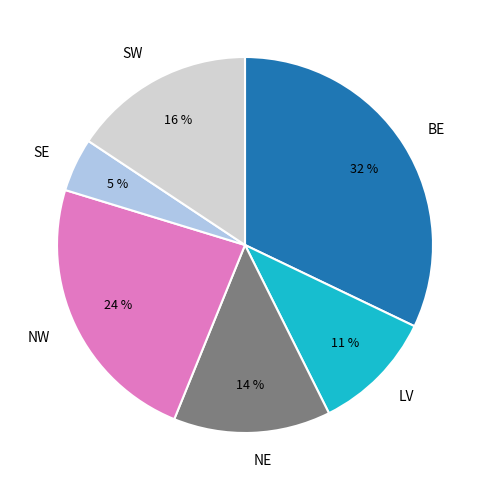

To the nearest percent, what portion does SE represent?

5%